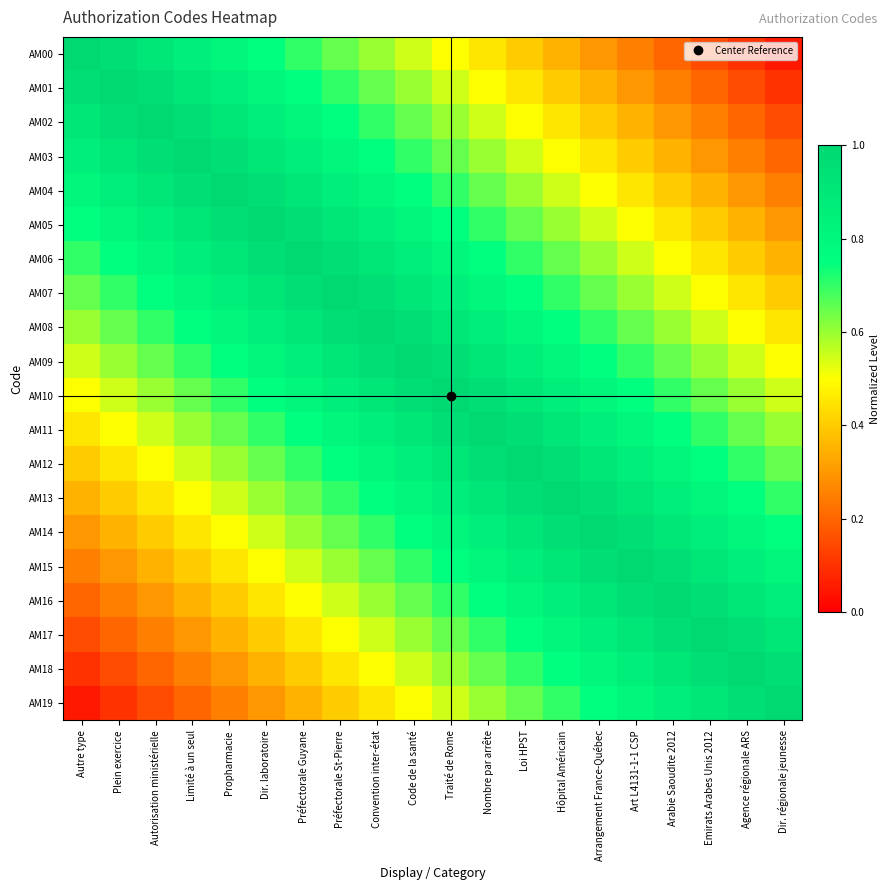

At which category is the sum across all series the highest?

Code de la santé